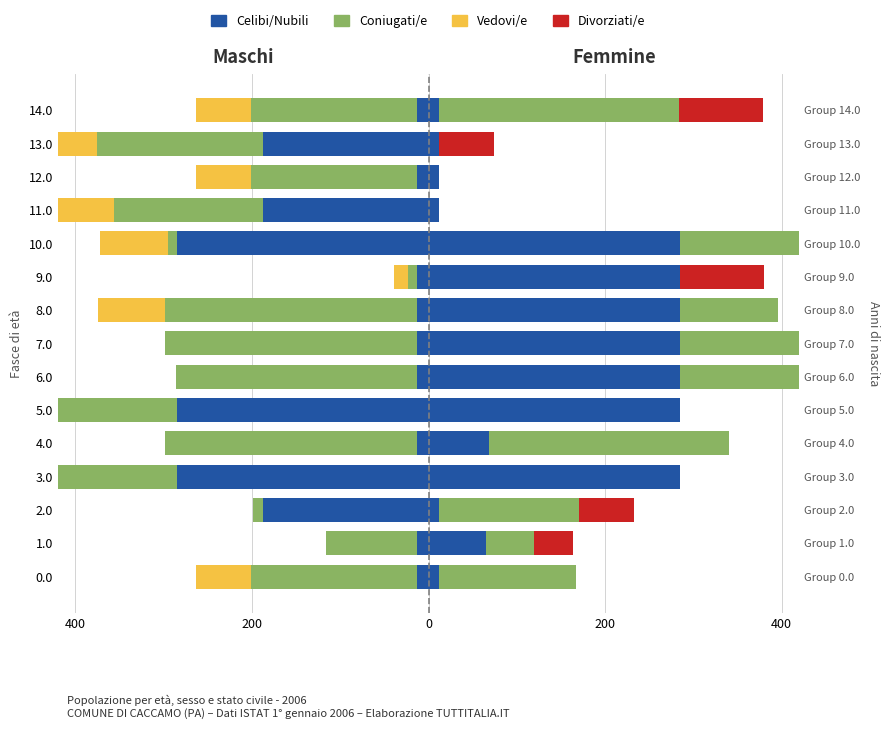

What is the label of the 10th bar from the left?

9